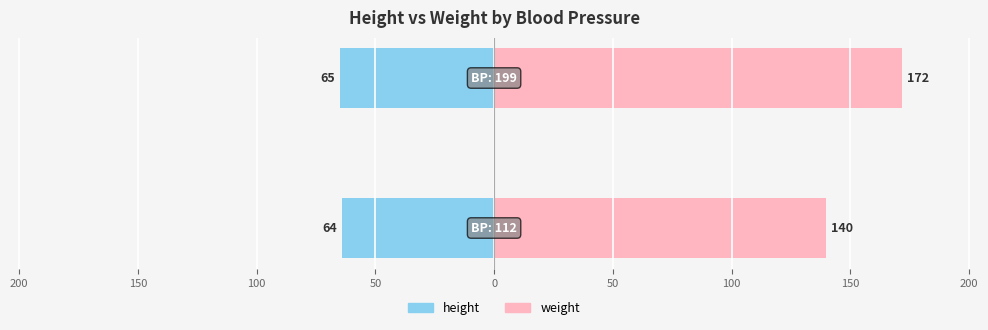

How many bars are there in each group?

2